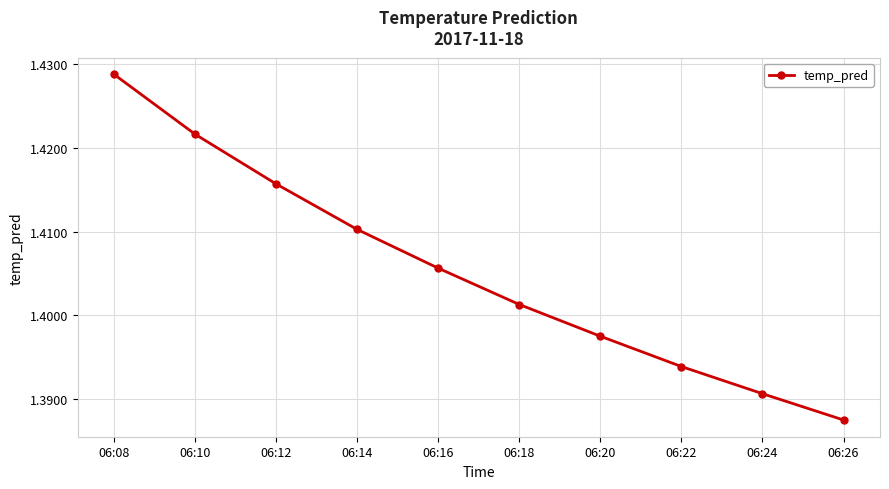

Rank the categories by value from highest to lowest.

06:08, 06:10, 06:12, 06:14, 06:16, 06:18, 06:20, 06:22, 06:24, 06:26